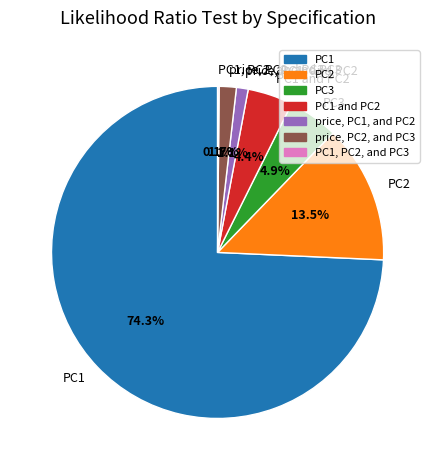

Do PC2 and price, PC1, and PC2 together represent more than half of the pie?

No